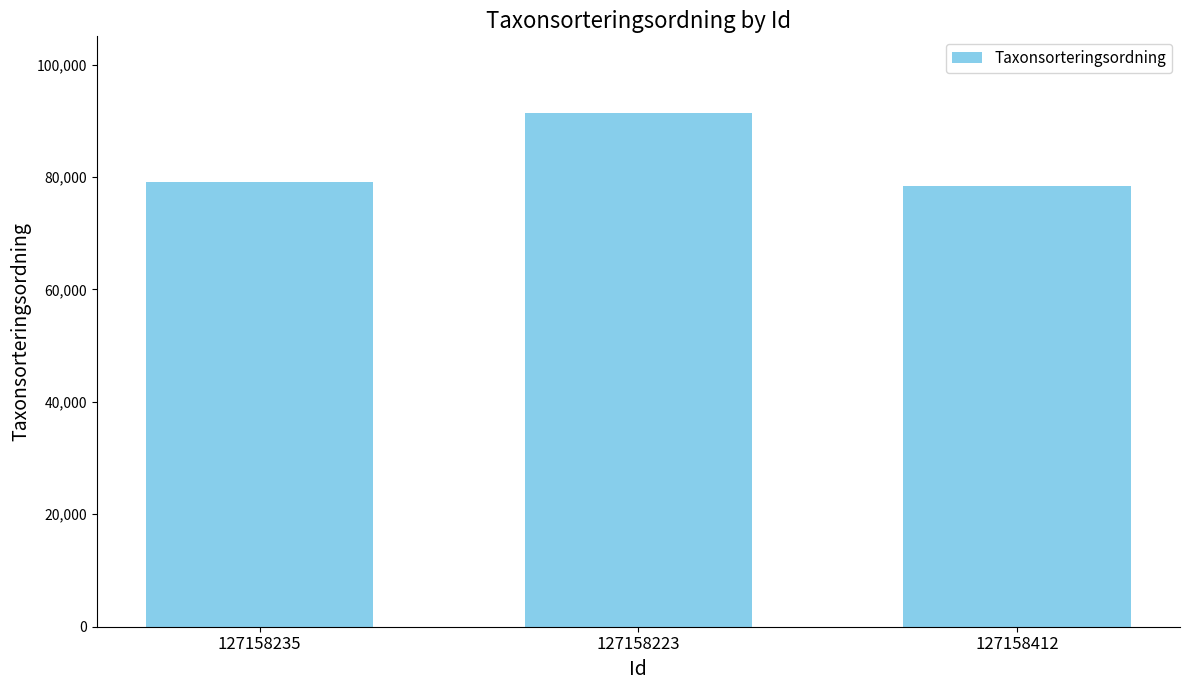

Reading left to right, list all the values displayed in this chart.

127158235=79108	127158223=91315	127158412=78435